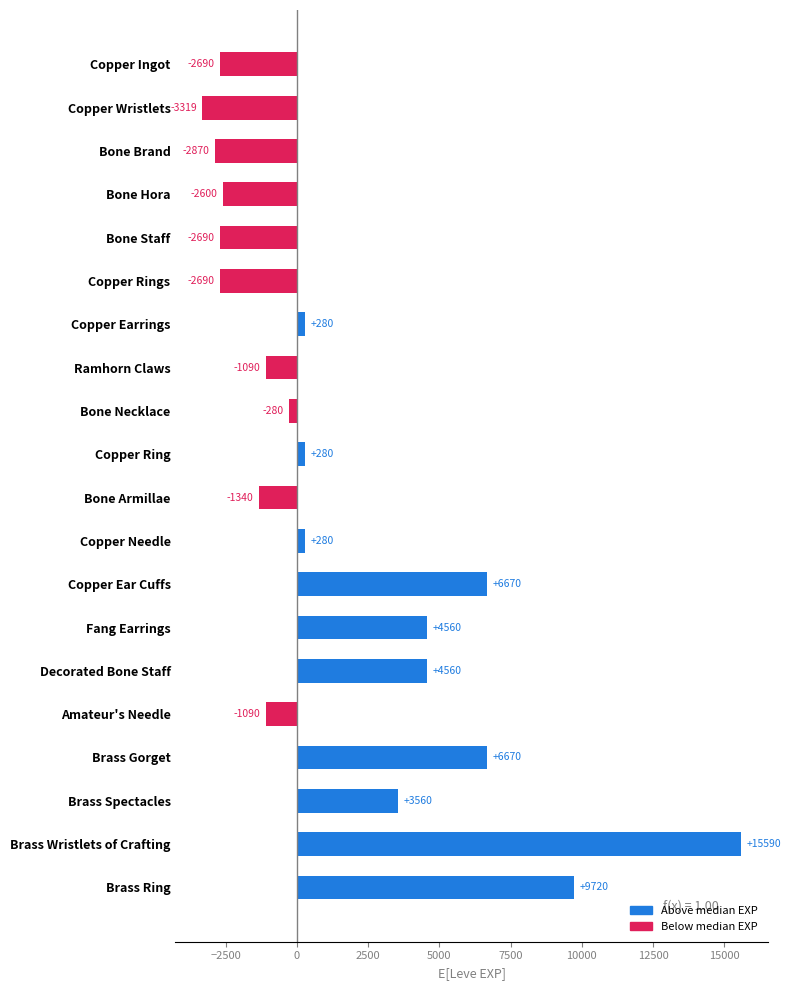

What is the label of the 2nd bar from the bottom?

Brass Wristlets of Crafting